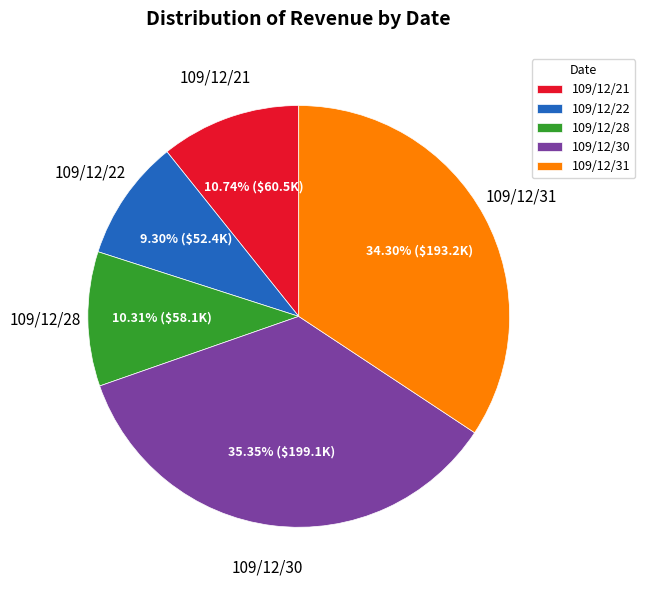

To the nearest percent, what is the combined percentage of 109/12/22 and 109/12/30?

45%